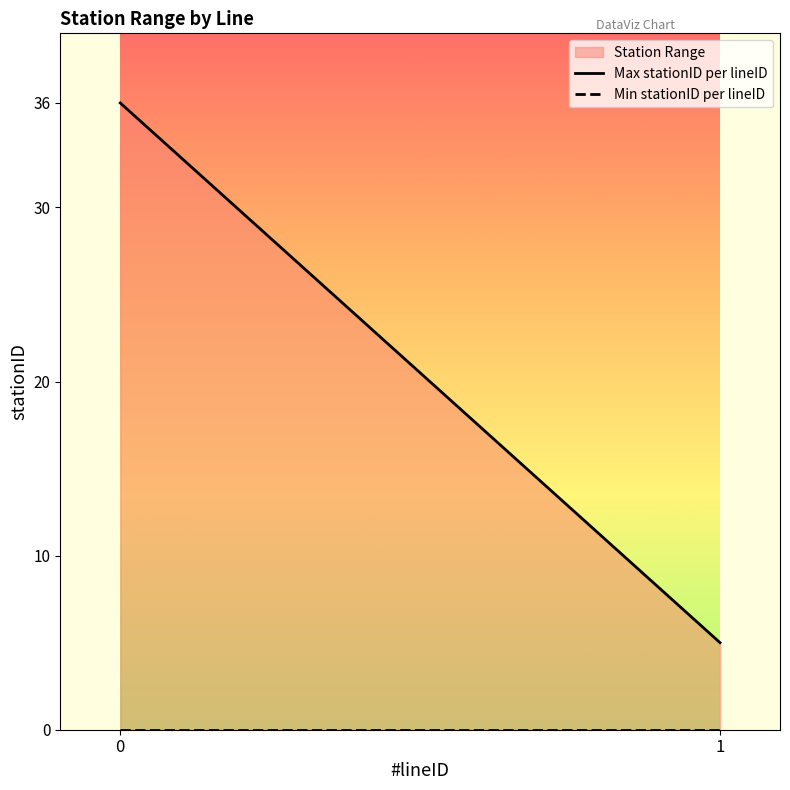

What is the total value across all series at 0?

36